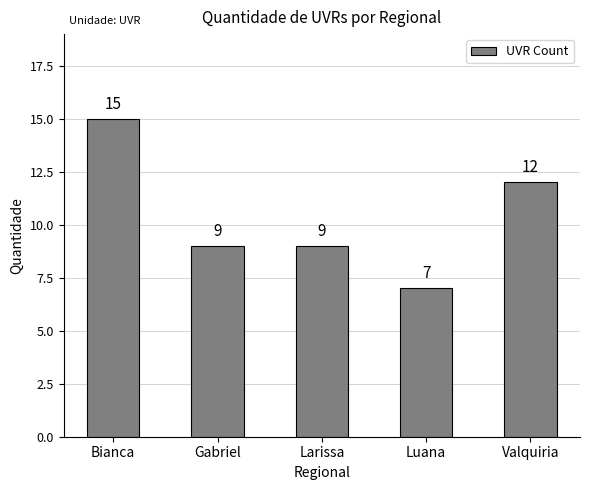

Approximately how many times larger is the value at Valquiria compared to Luana?

1.7